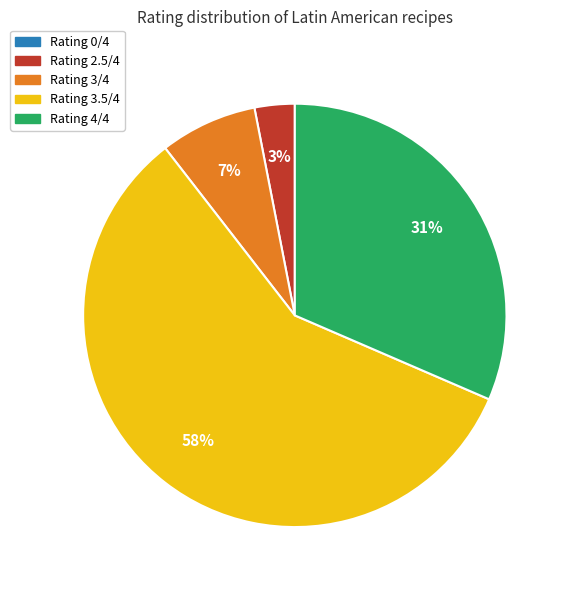

To the nearest percent, what is the average slice percentage?

20%